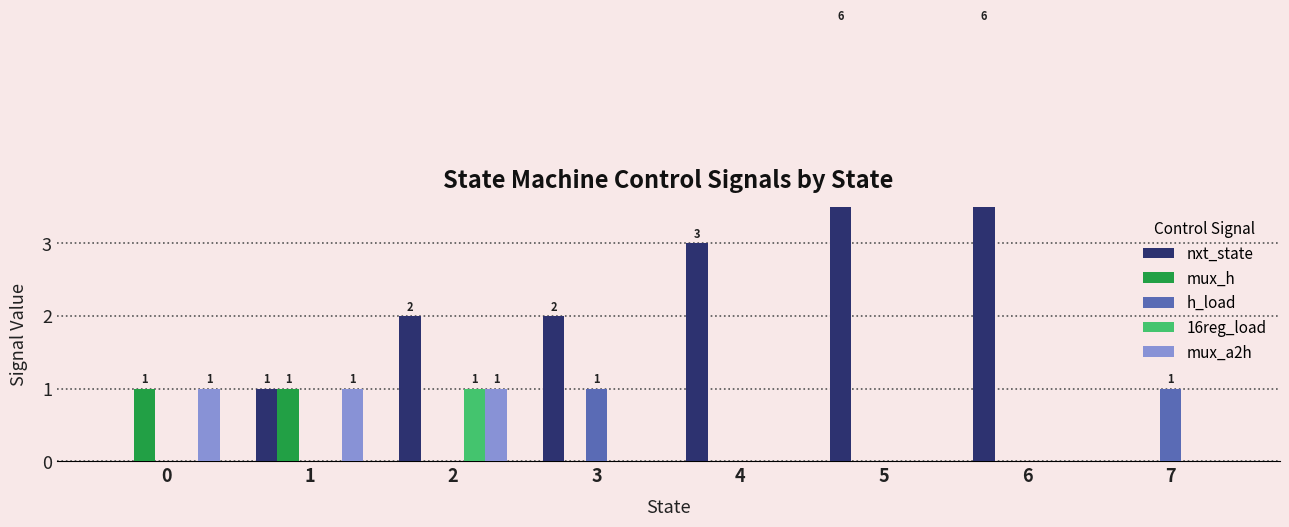

What is the spread (max minus min) of values at 3?

2